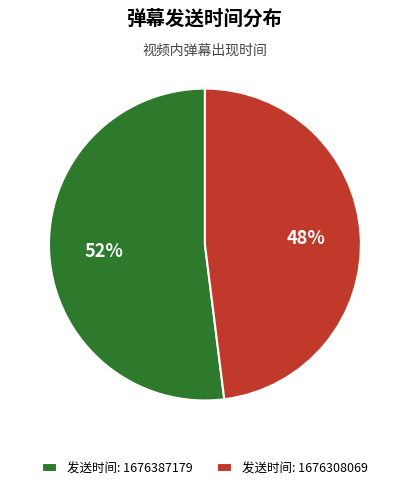

Which slice is the smallest?

发送时间: 1676308069